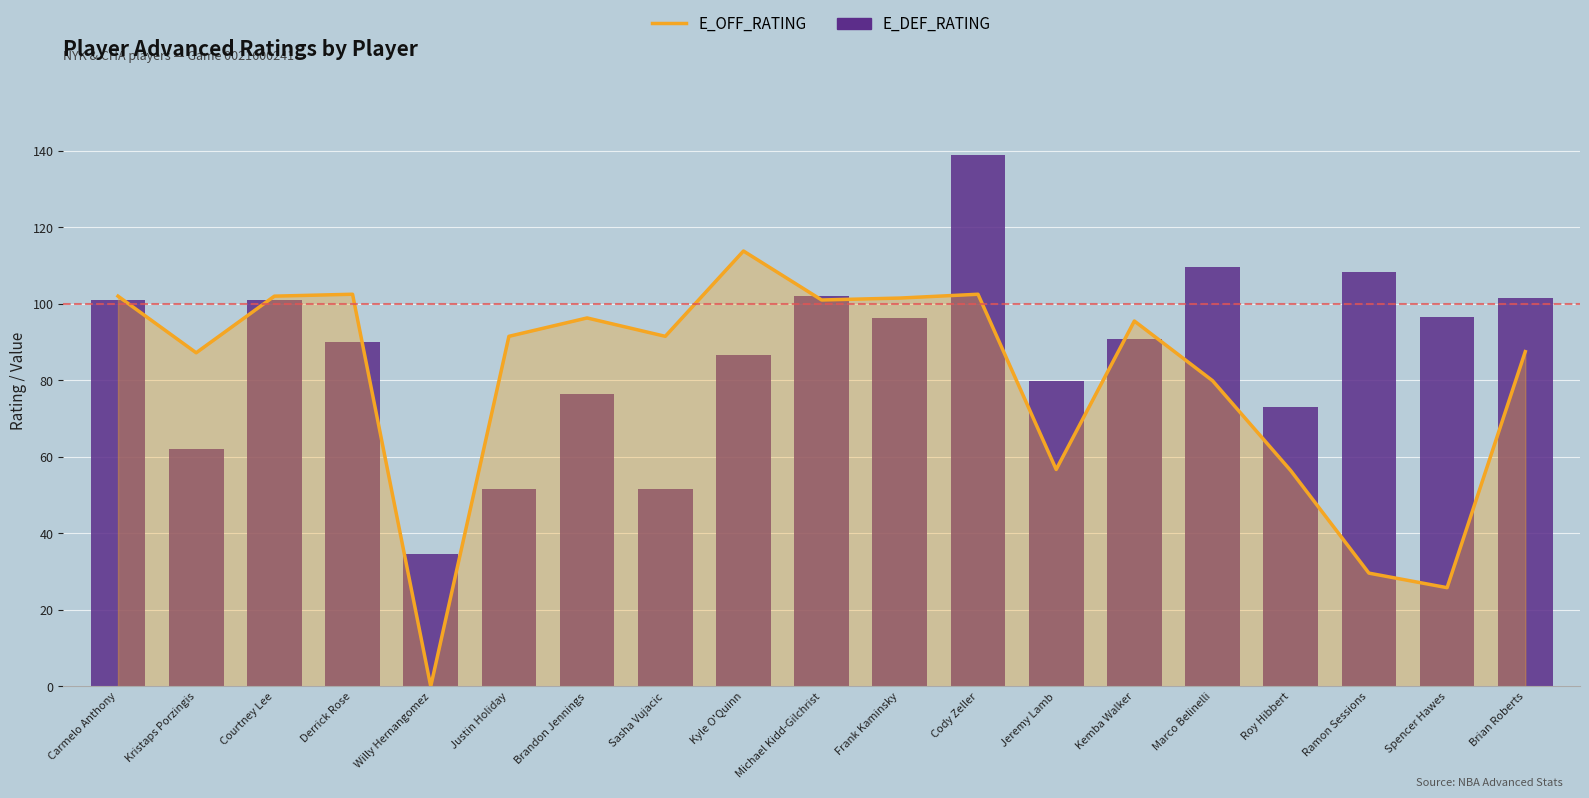

What is the approximate value of E_OFF_RATING at Roy Hibbert?

56.4